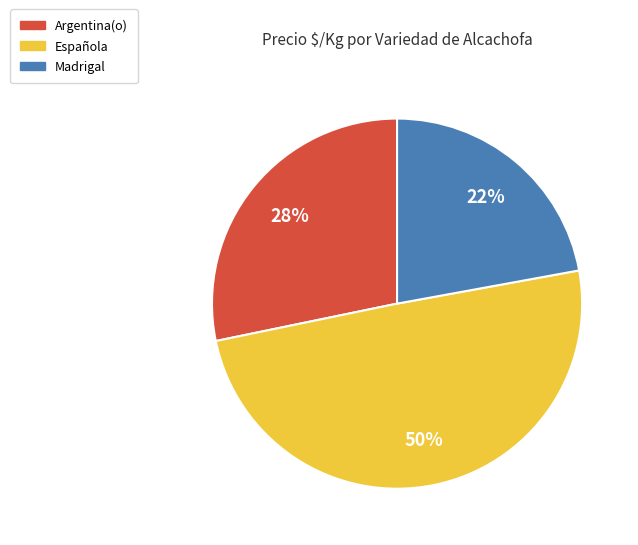

Count the number of slices in the pie.

3